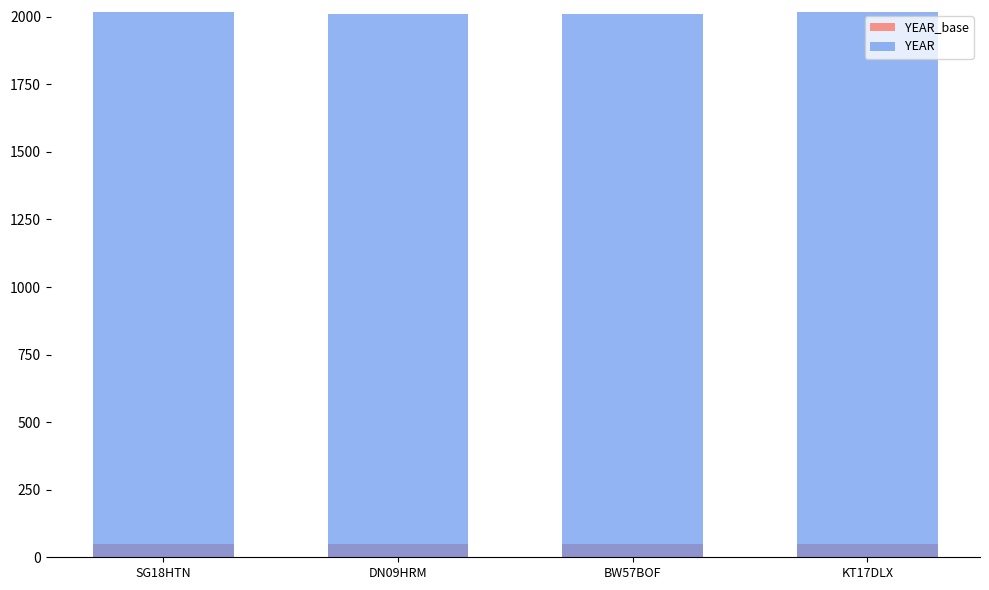

How many categories are shown in the chart?

4